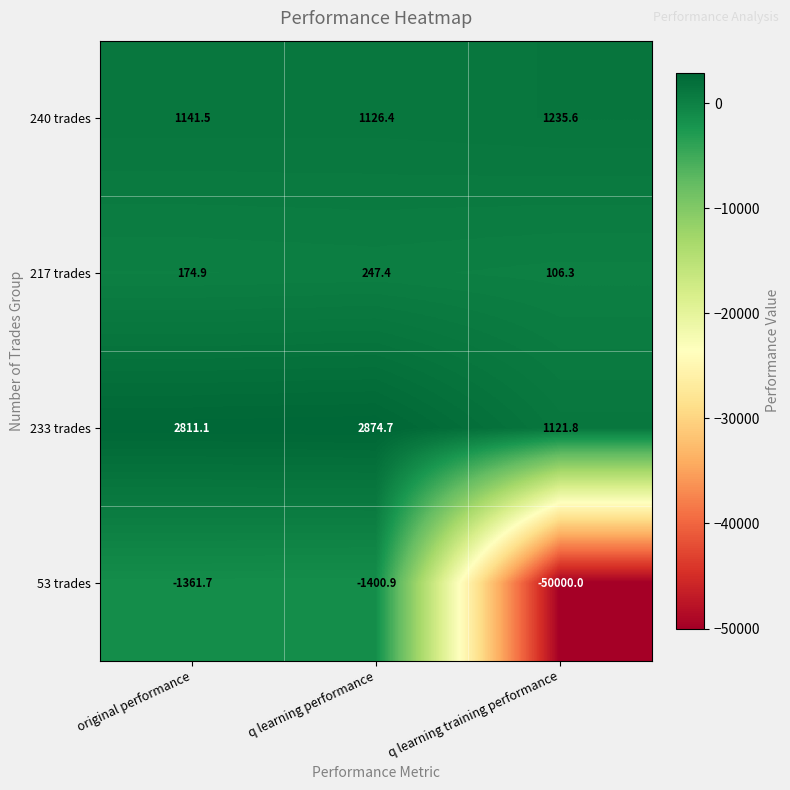

Which category has the lowest value across all series?

q learning training performance